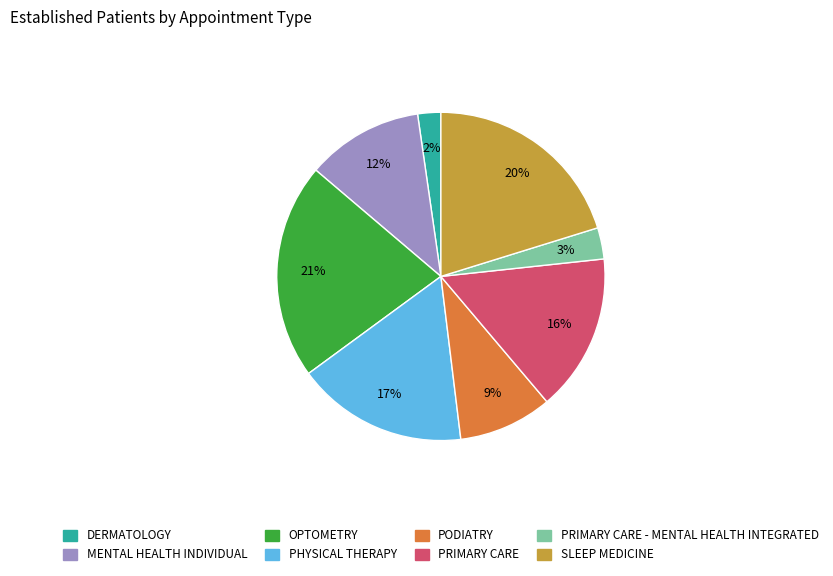

To the nearest percent, what is the average slice percentage?

12%